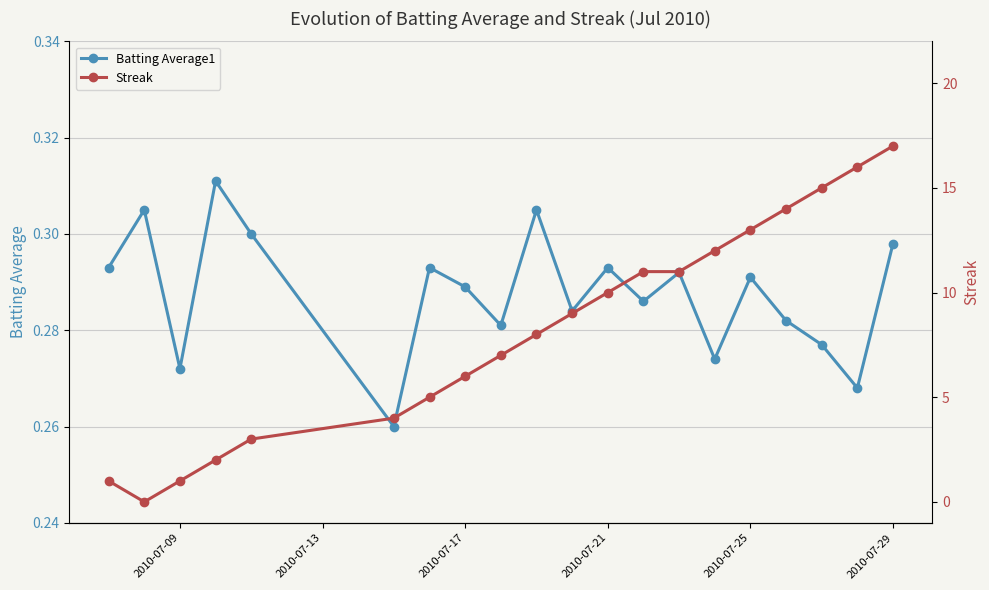

True or false: Batting Average1 has more than 0 points higher than both neighbors.

True